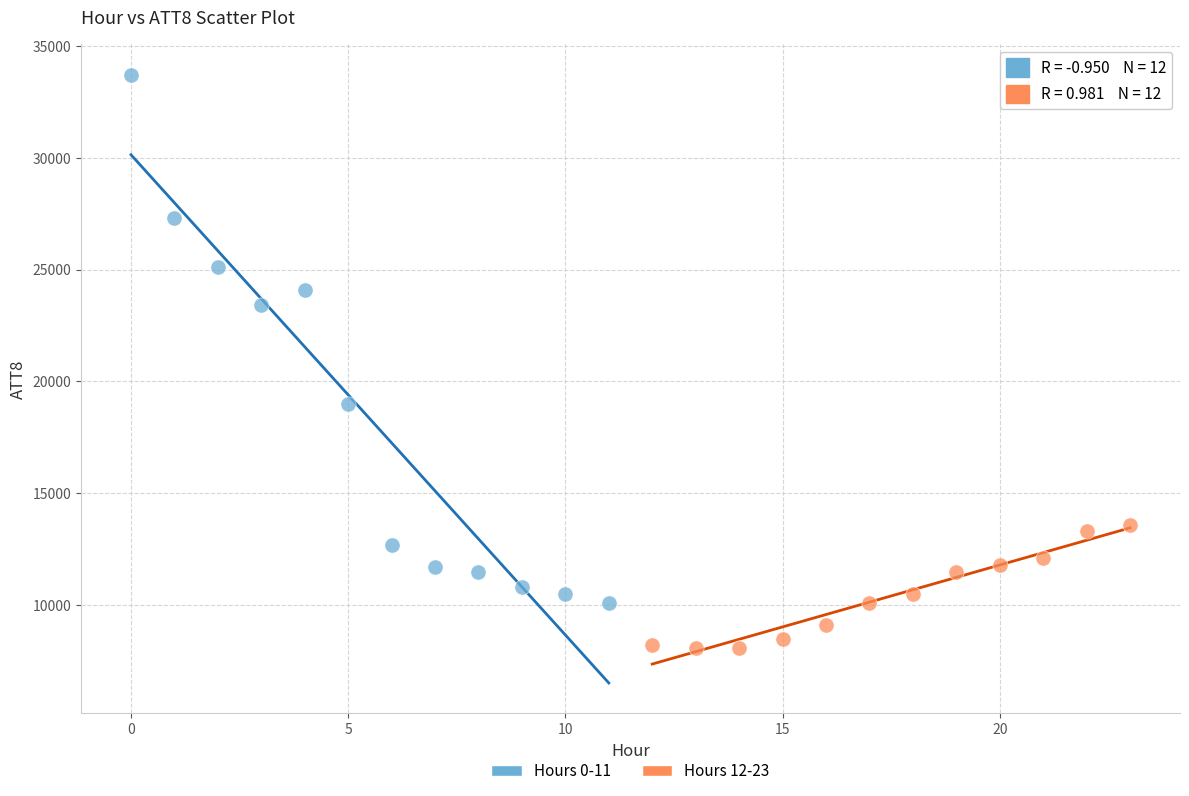

Which series has the widest spread of Y values?

Hours 0-11